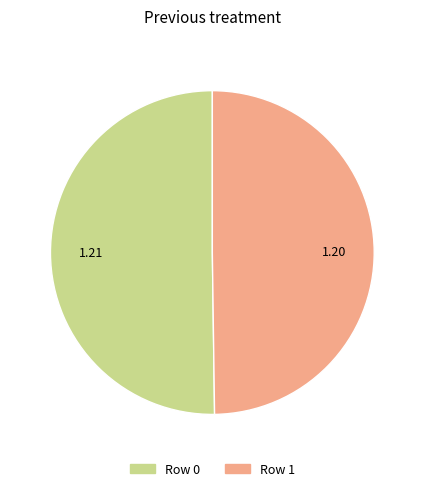

How many slices are in this pie chart?

2